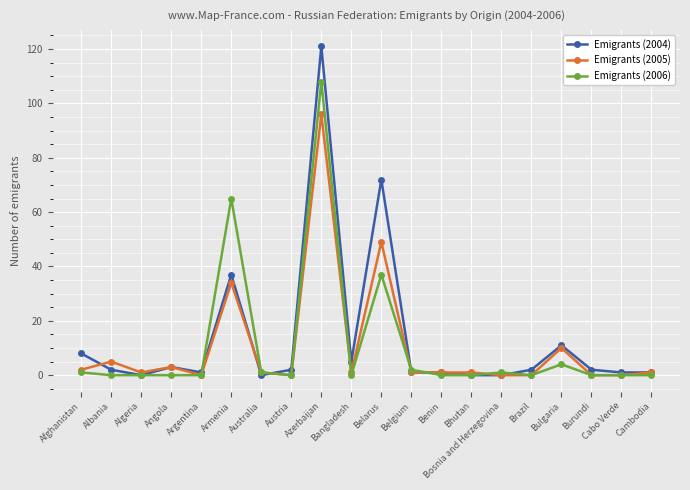

At which label is Emigrants (2006) closest to 54?

Armenia